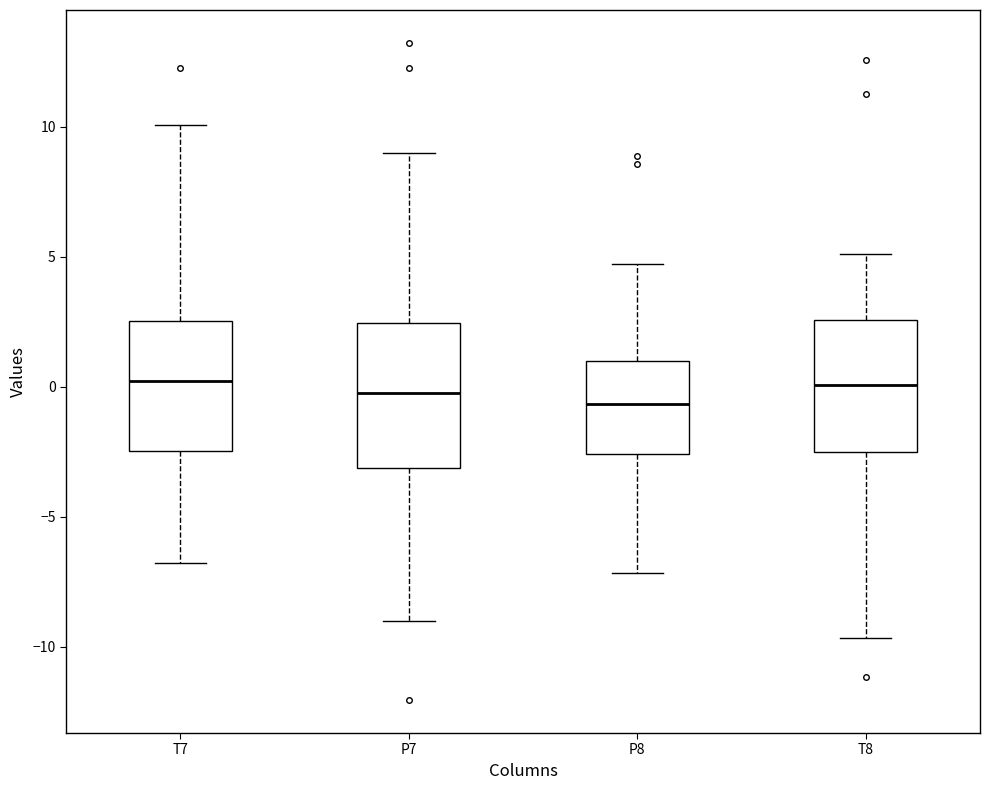

Where does the lower whisker of the box for P7 end on the y-axis? The values are not printed on the chart, so give them approximately, as read against the axis.

-9.0